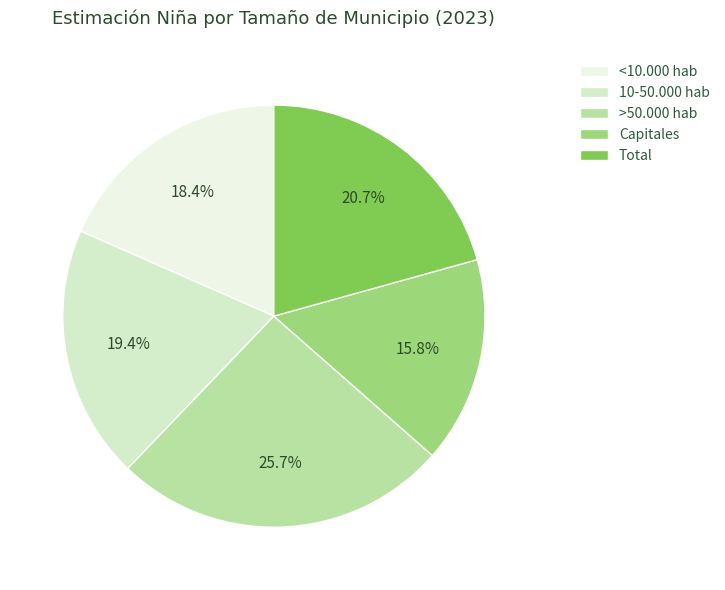

To the nearest percent, what percentage of the pie is Capitales?

16%